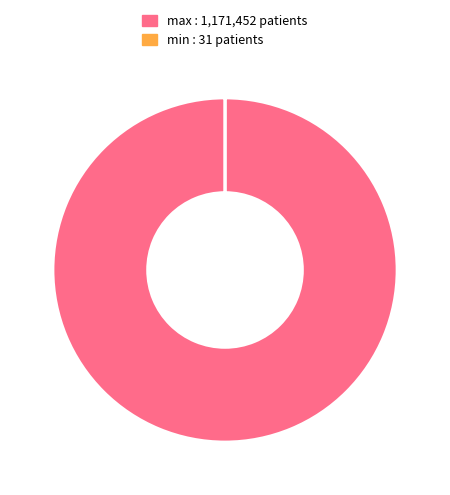

Does any single category account for the majority?

Yes